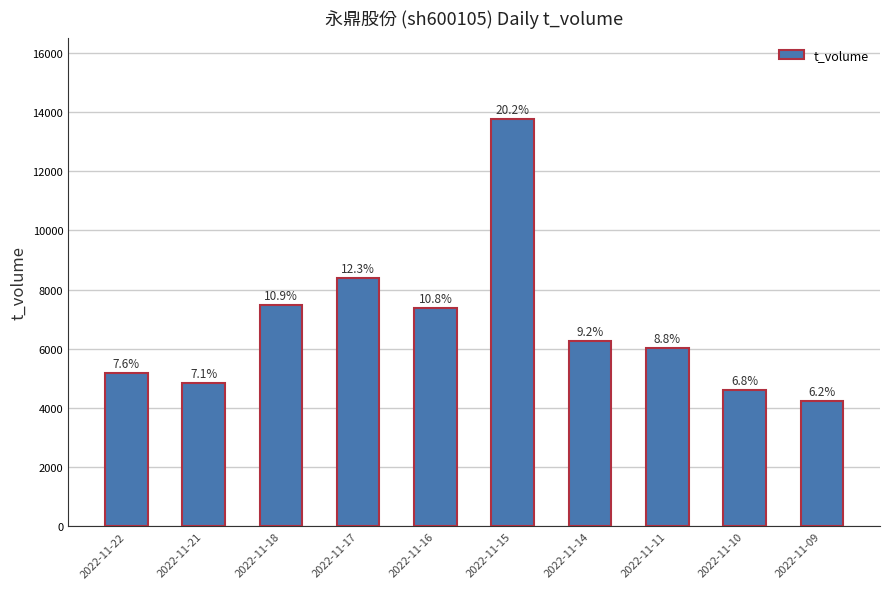

Between 2022-11-22 and 2022-11-16, which is larger?

2022-11-16